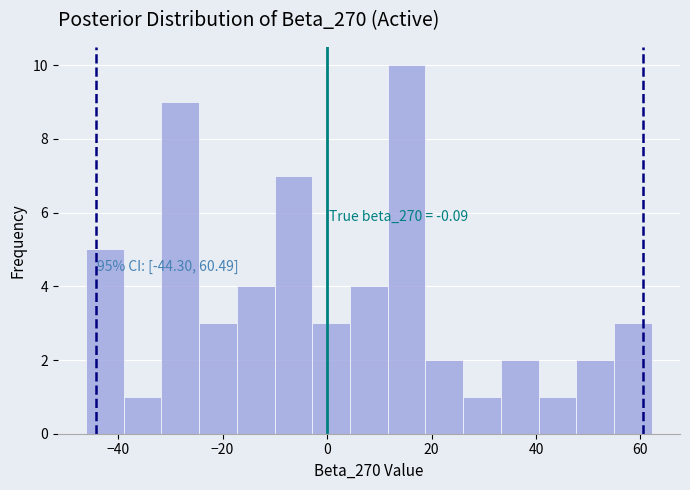

Around what value on the x-axis is the tallest bar? Give the approximate position of its centre, as read against the axis.

16